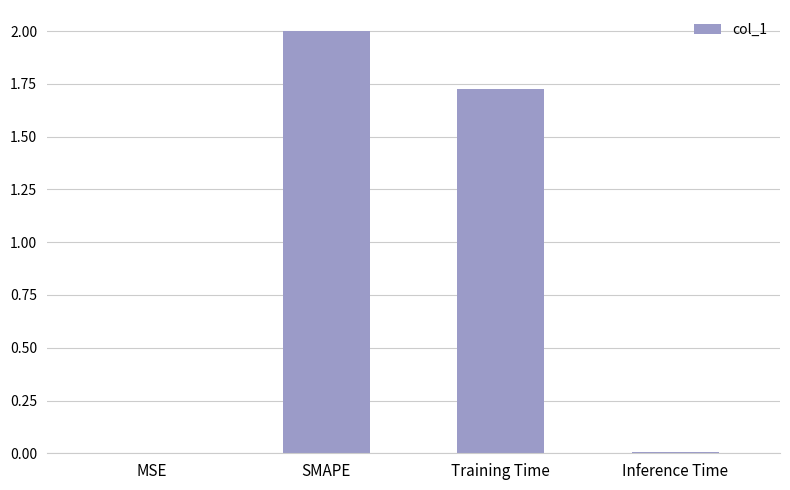

True or false: the data shows 0.0 at MSE.

True